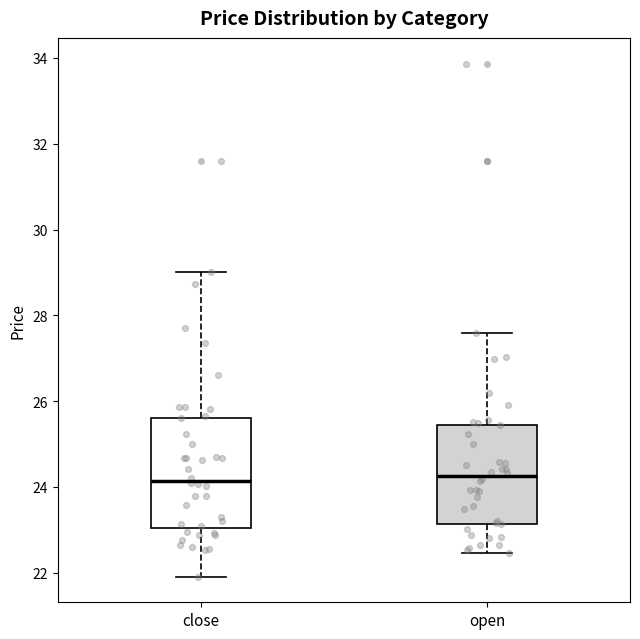

Where does the median line of the box for open sit on the y-axis? The values are not printed on the chart, so give them approximately, as read against the axis.

24.2